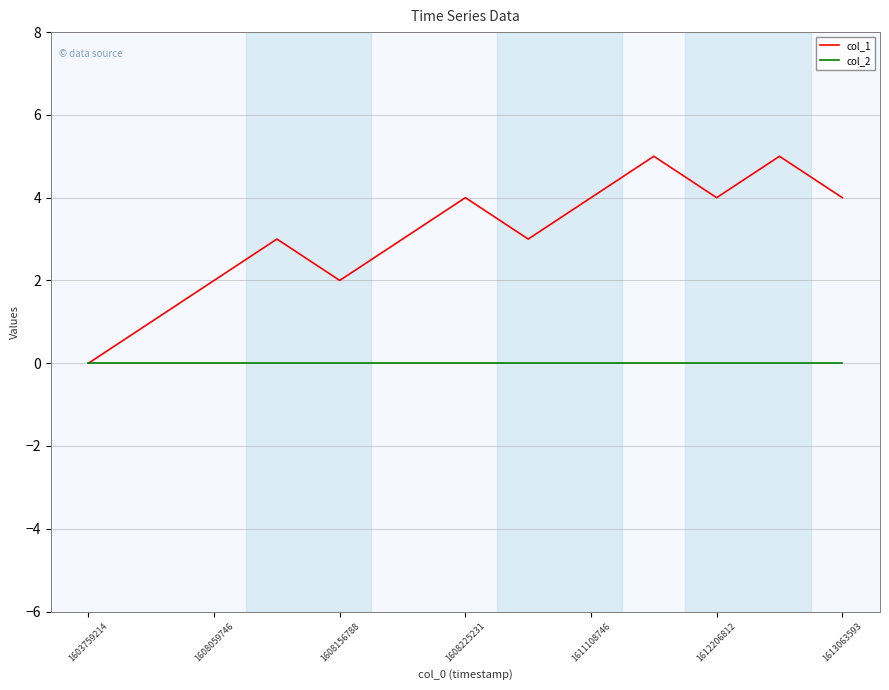

Which series has the largest range (max minus min)?

col_1